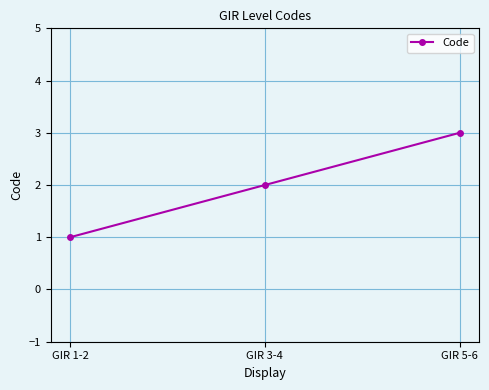

Count the number of data series in this chart.

1